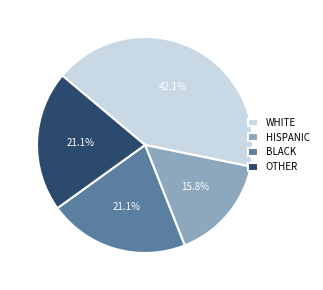

Does any single category account for the majority?

No